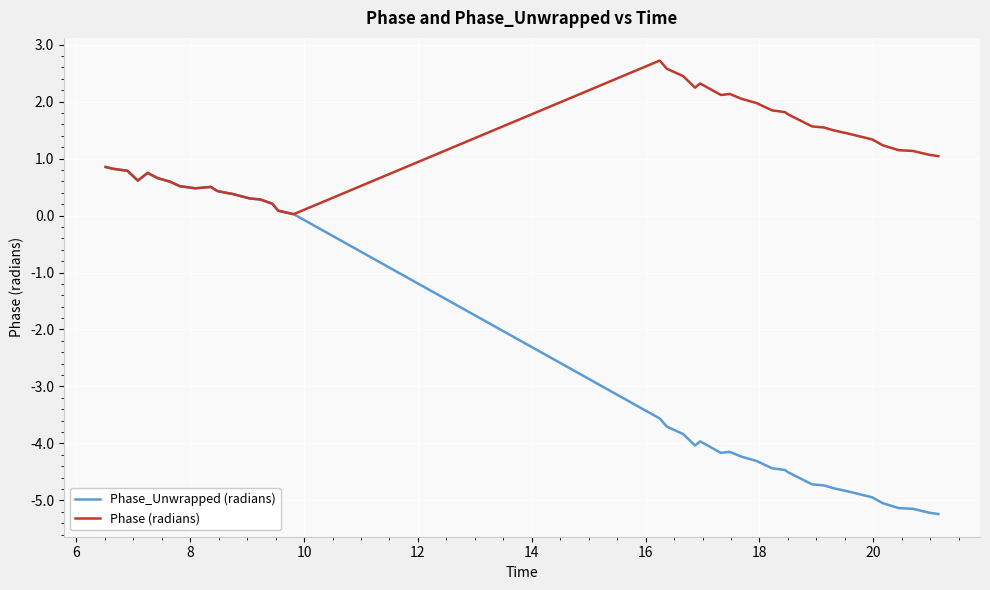

Rank the series by their maximum value, from highest to lowest.

Phase (radians), Phase_Unwrapped (radians)